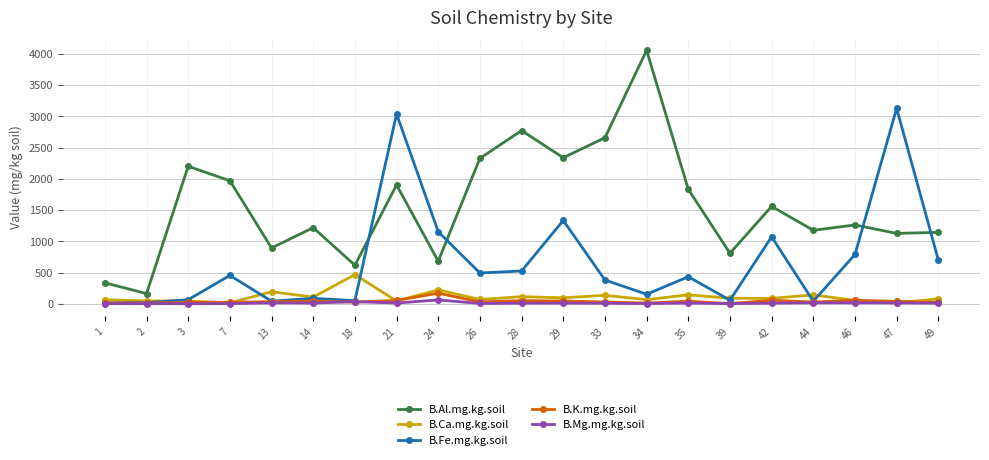

Count the number of data series in this chart.

5